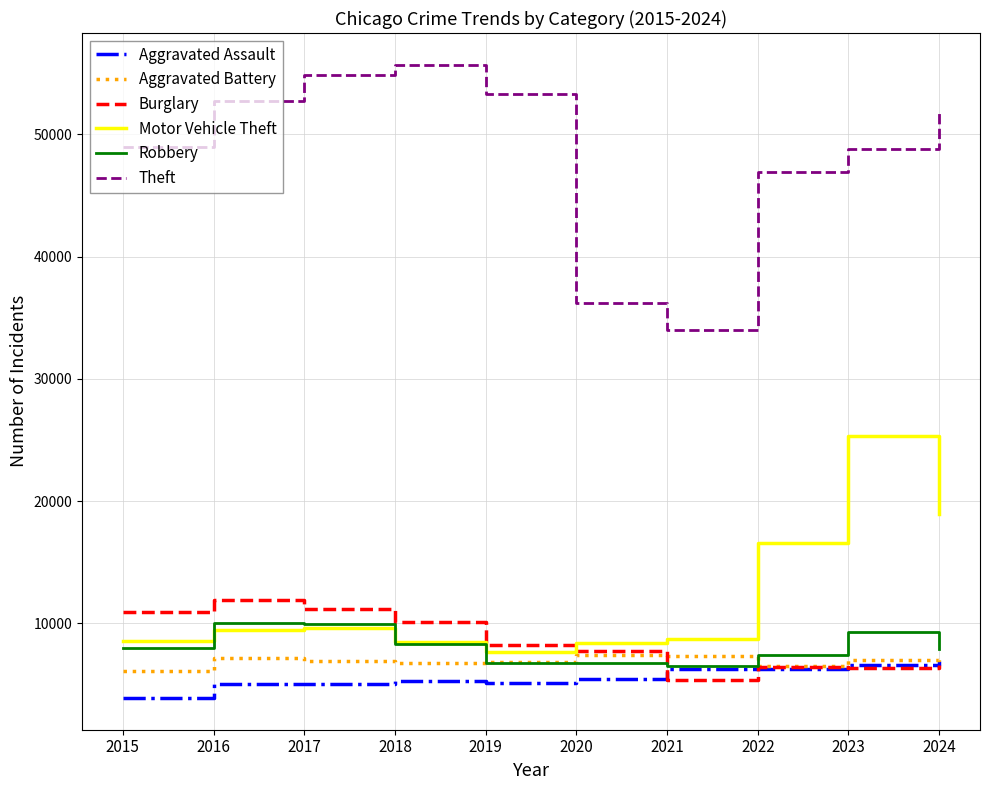

In Aggravated Assault, how many points are lower than both neighbors (excluding endpoints)?

1